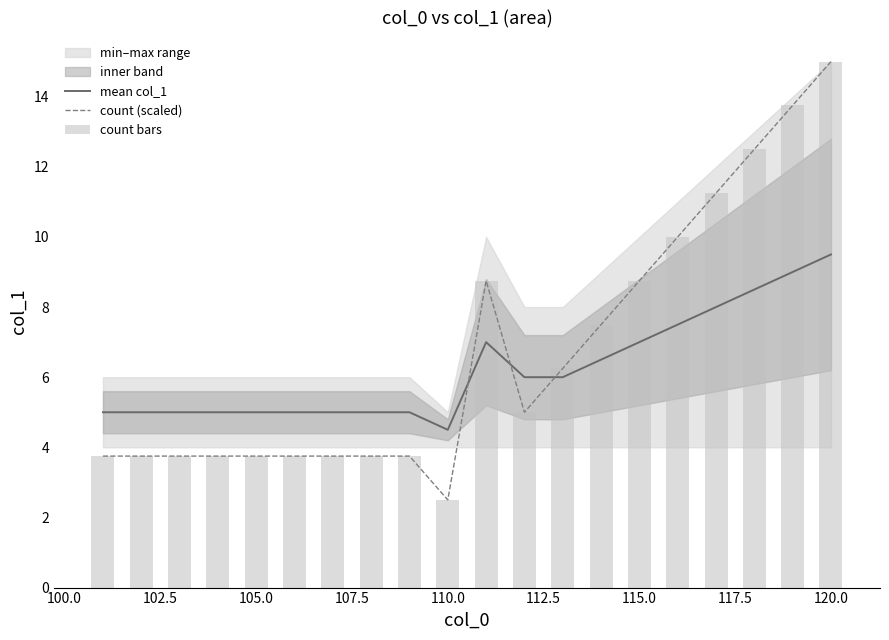

What is the highest value of the count (scaled) series?

15.0